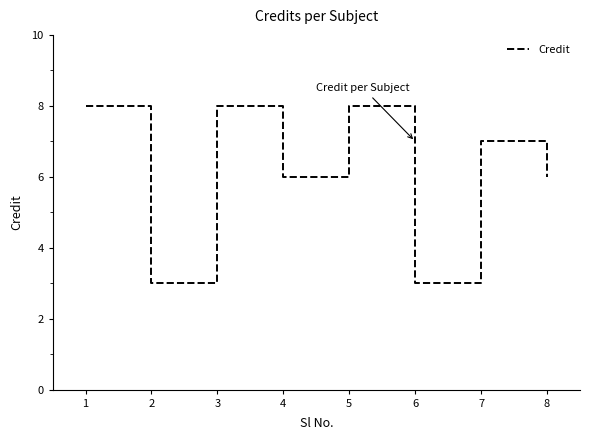

Where is the first local minimum?

2